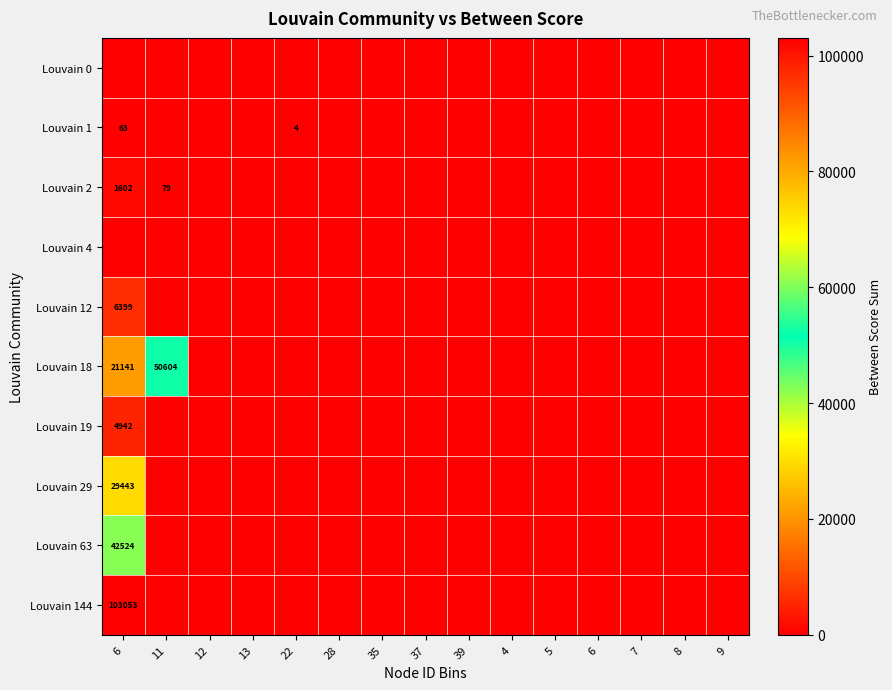

Rank the series at 7 from highest to lowest value.

Louvain 0, Louvain 1, Louvain 2, Louvain 4, Louvain 12, Louvain 18, Louvain 19, Louvain 29, Louvain 63, Louvain 144